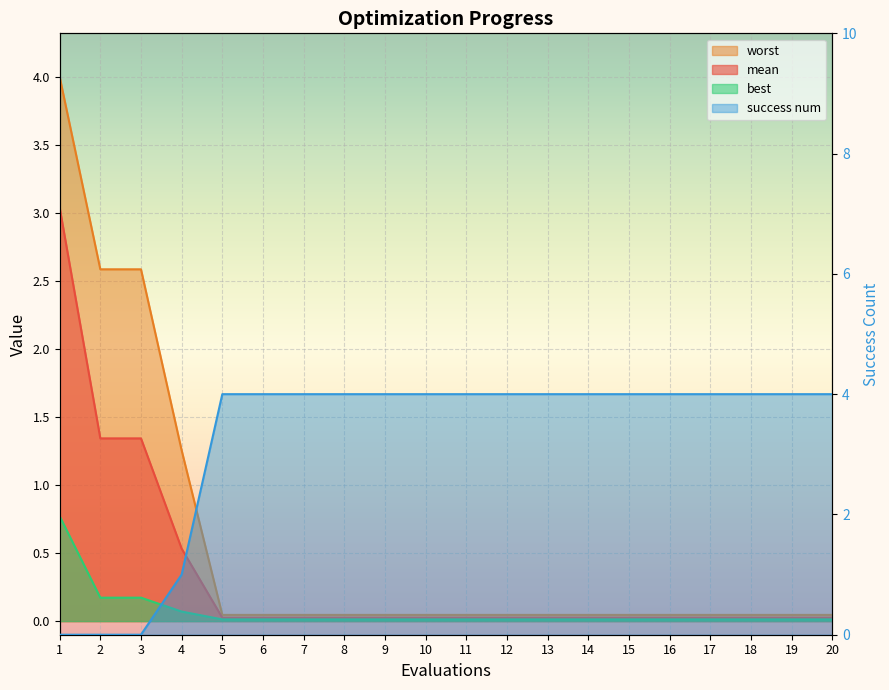

True or false: worst has a value of 0.1 at 10.

False